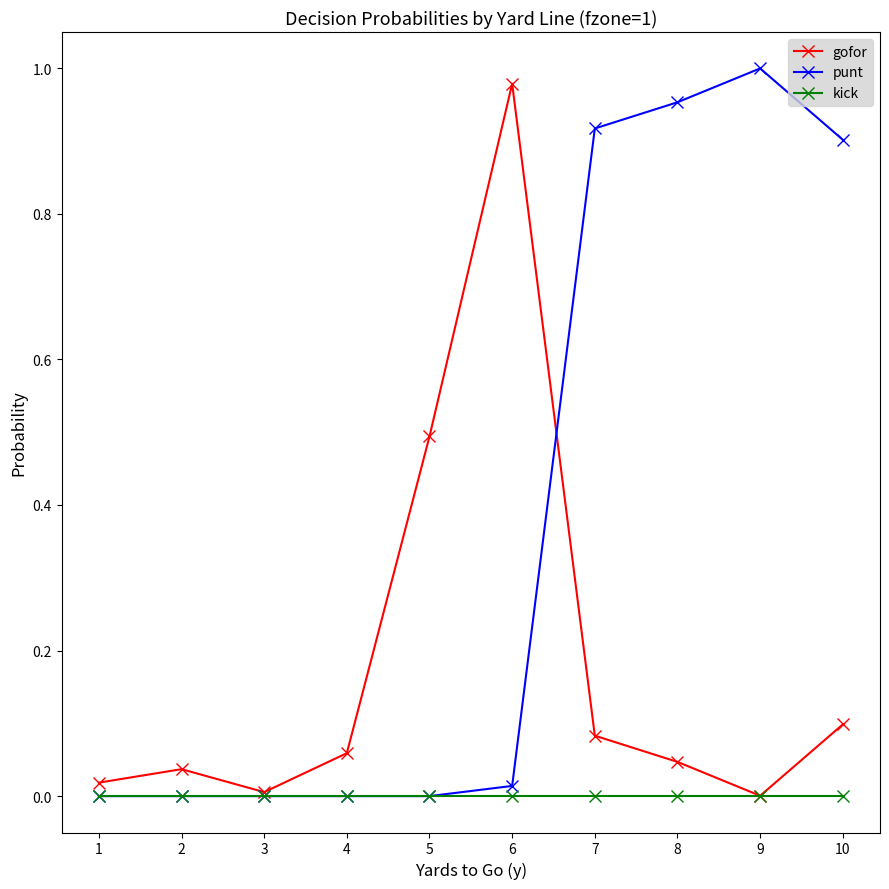

Which series has the largest total across all categories?

punt